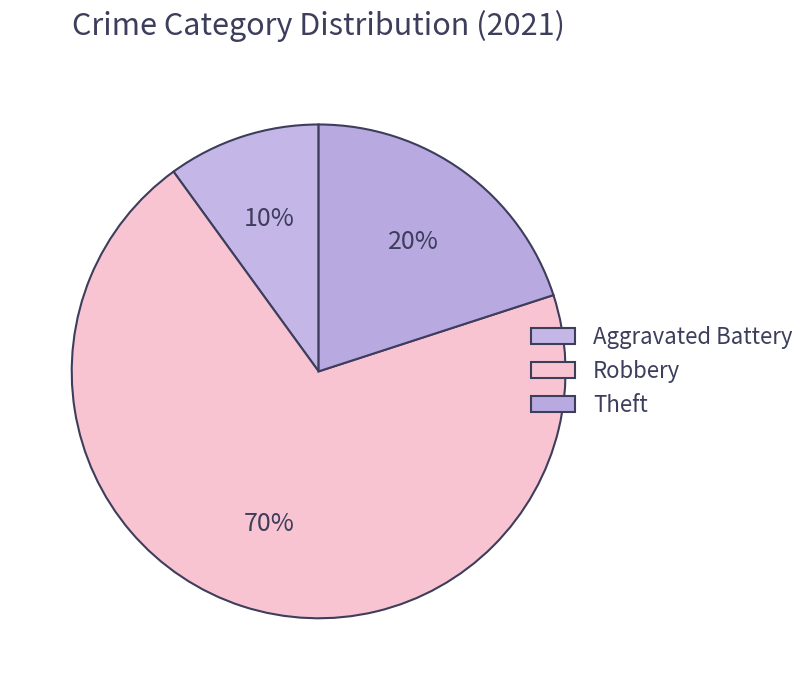

To the nearest percent, what is the combined percentage of Aggravated Battery and Robbery?

80%